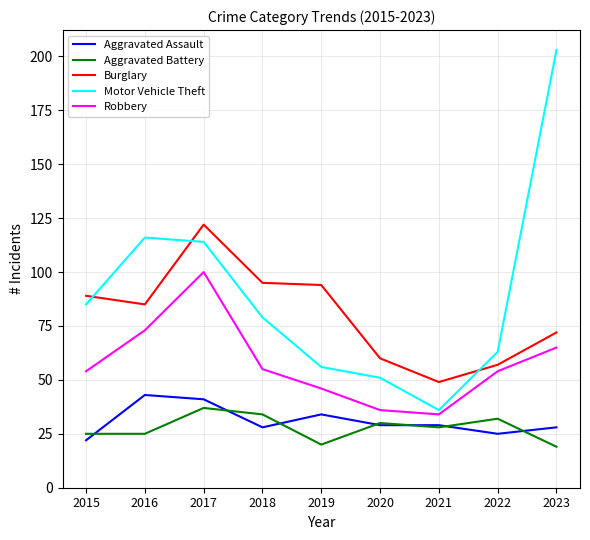

Between 2018 and 2021, which series saw the biggest shift?

Burglary